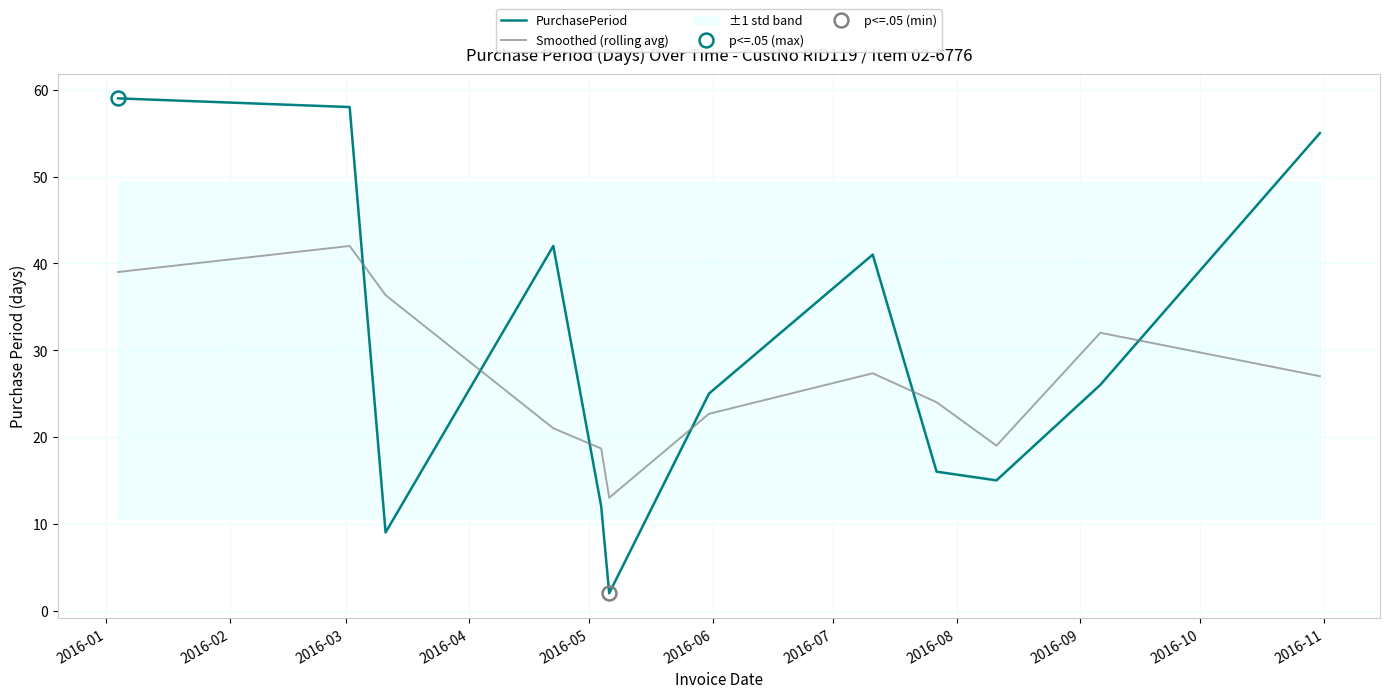

What is the lowest value of the Smoothed (rolling avg) series?

13.0